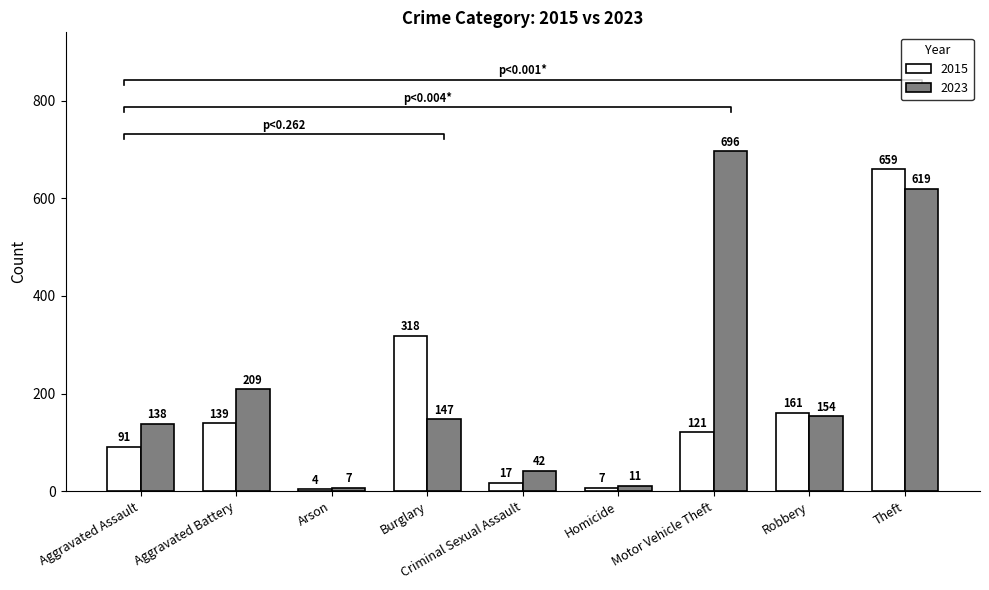

What is the highest value of the 2023 series?

696